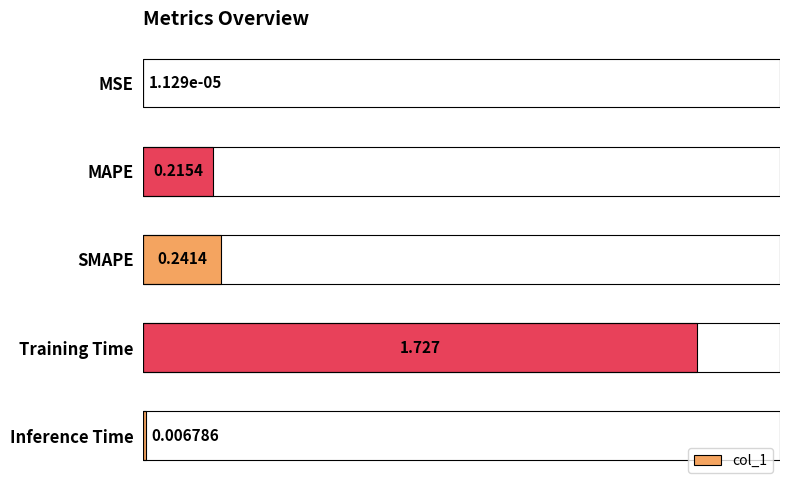

Between MAPE and Inference Time, which is larger?

MAPE